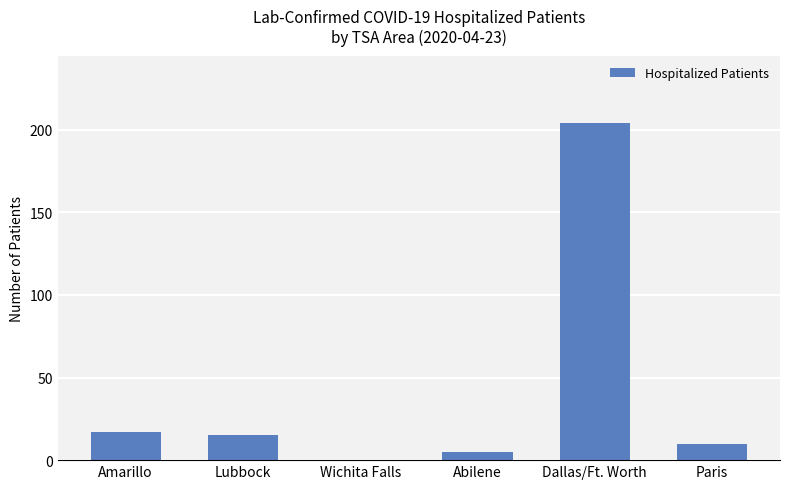

The chart shows a value of 17 at Amarillo. True or false?

True